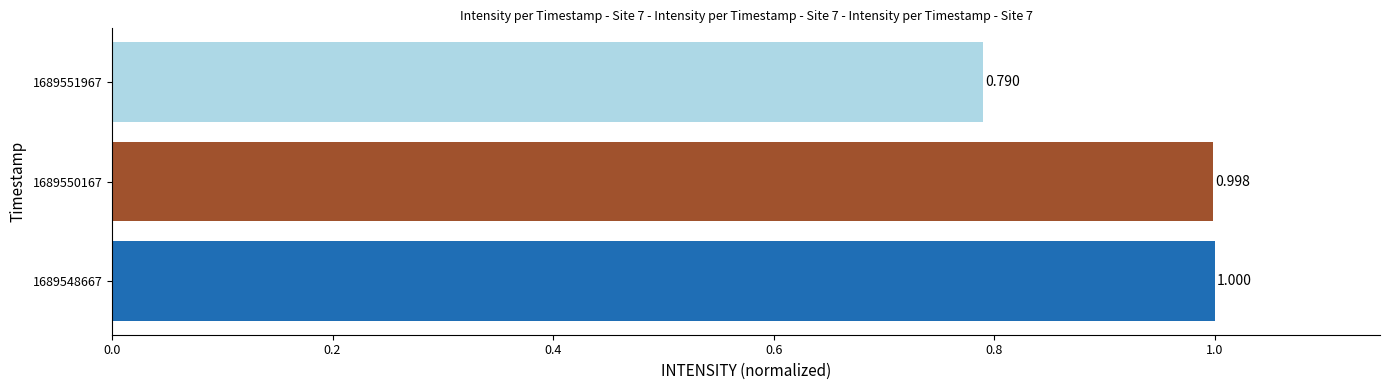

What is the difference between the maximum and minimum values?

0.2